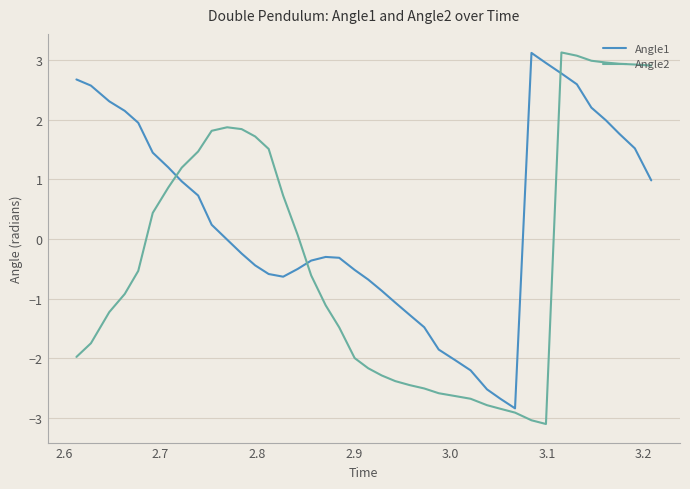

List the series in order of their overall mean, lowest first.

Angle2, Angle1